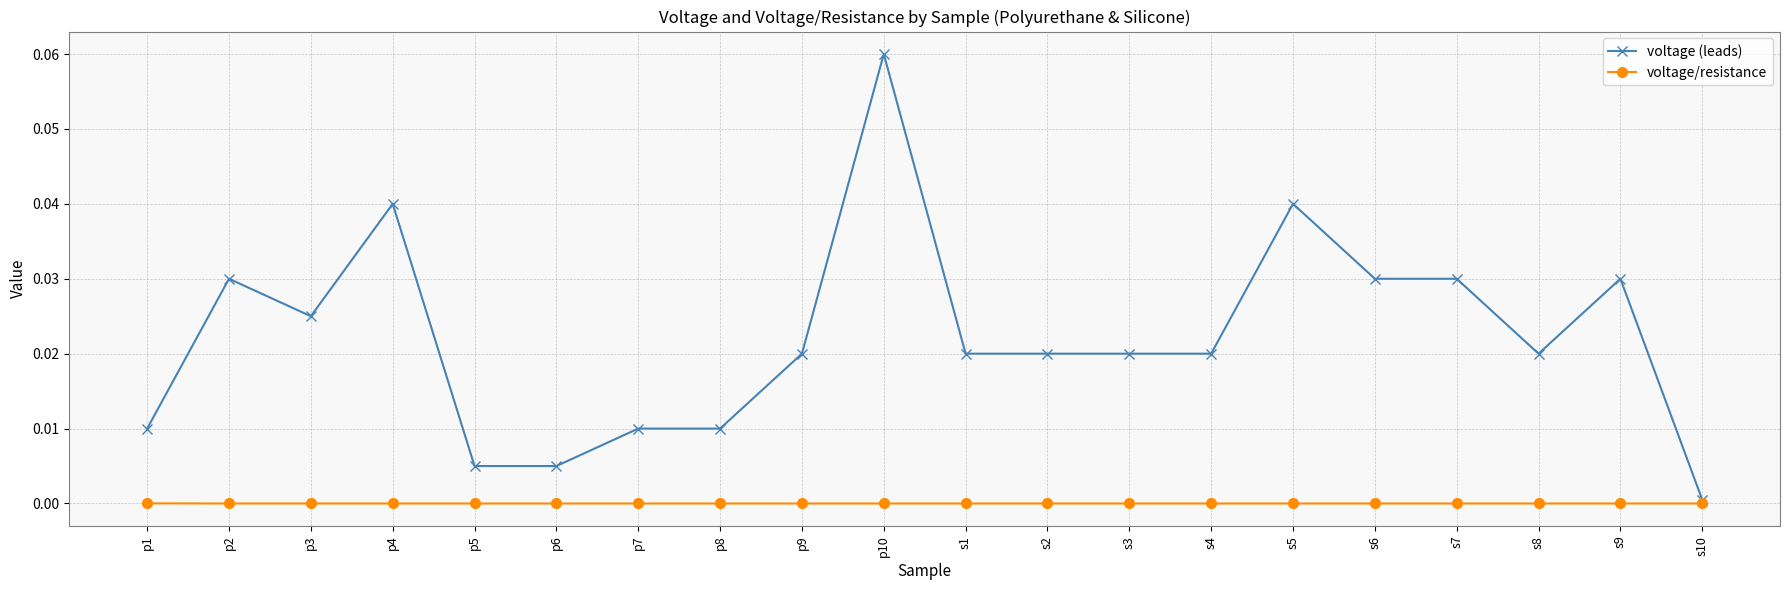

Is this an area chart (filled region under the line)?

No